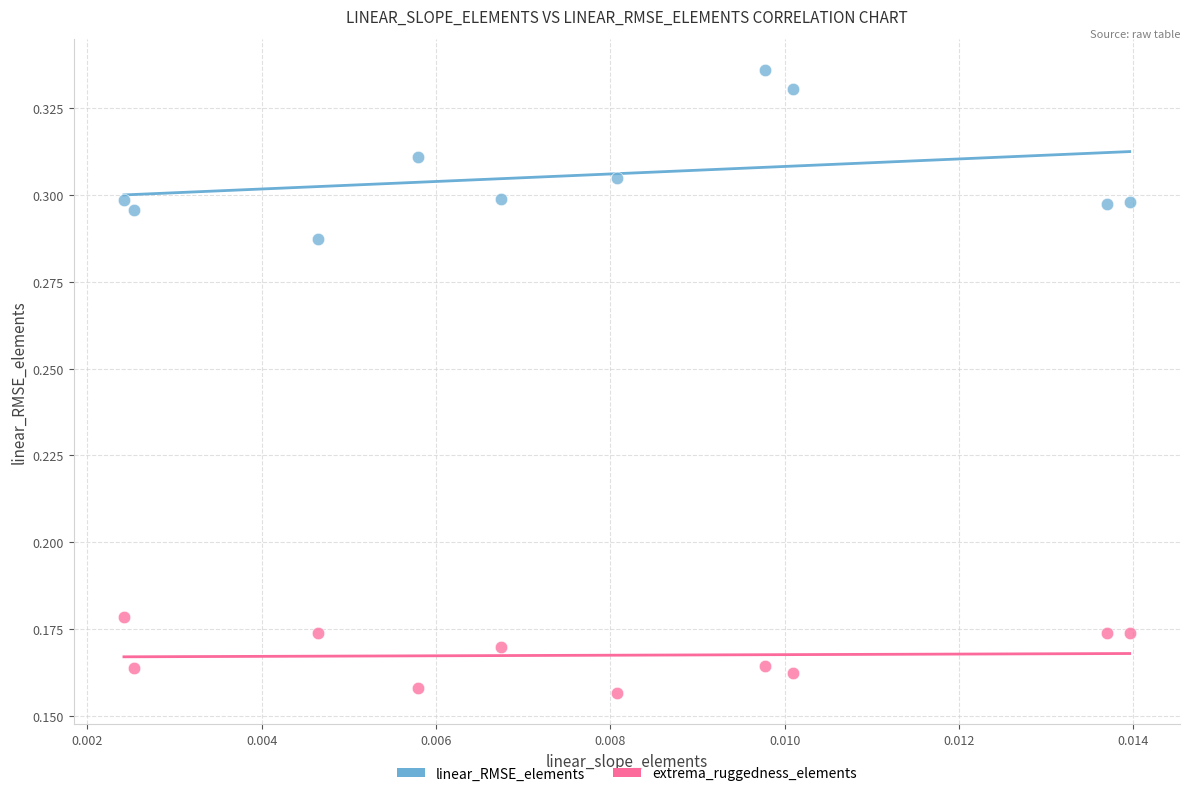

What are all the series names shown in the legend?

linear_RMSE_elements, extrema_ruggedness_elements